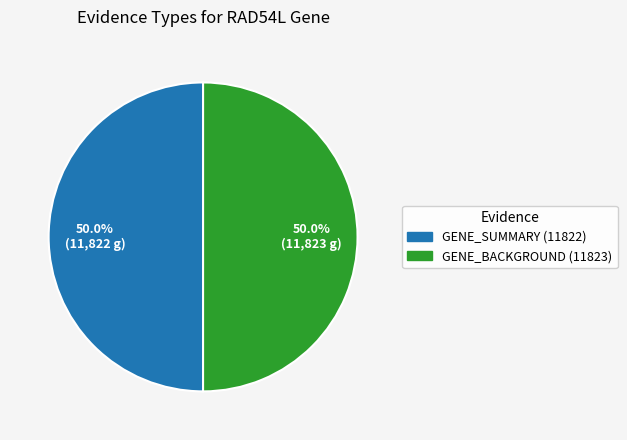

Approximately how many times larger is the value at GENE_SUMMARY (11822) compared to GENE_BACKGROUND (11823)?

1.0